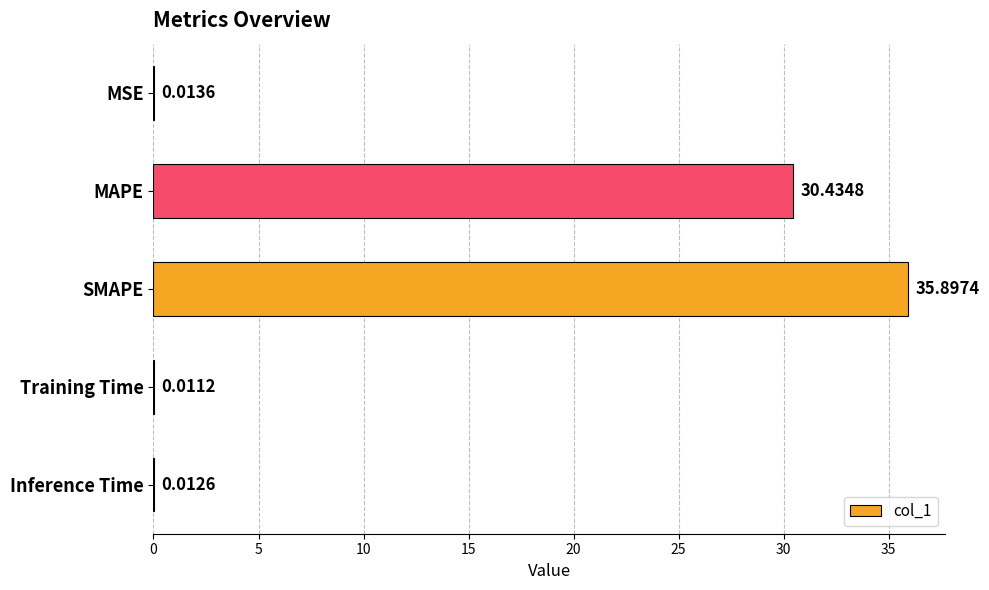

What is the maximum value shown in the chart?

35.9